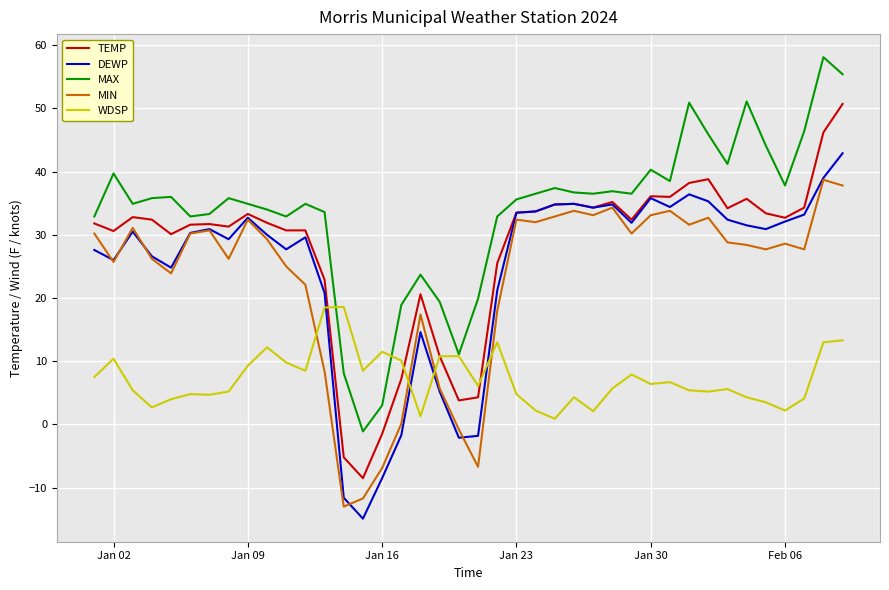

Which series has the largest total across all categories?

MAX